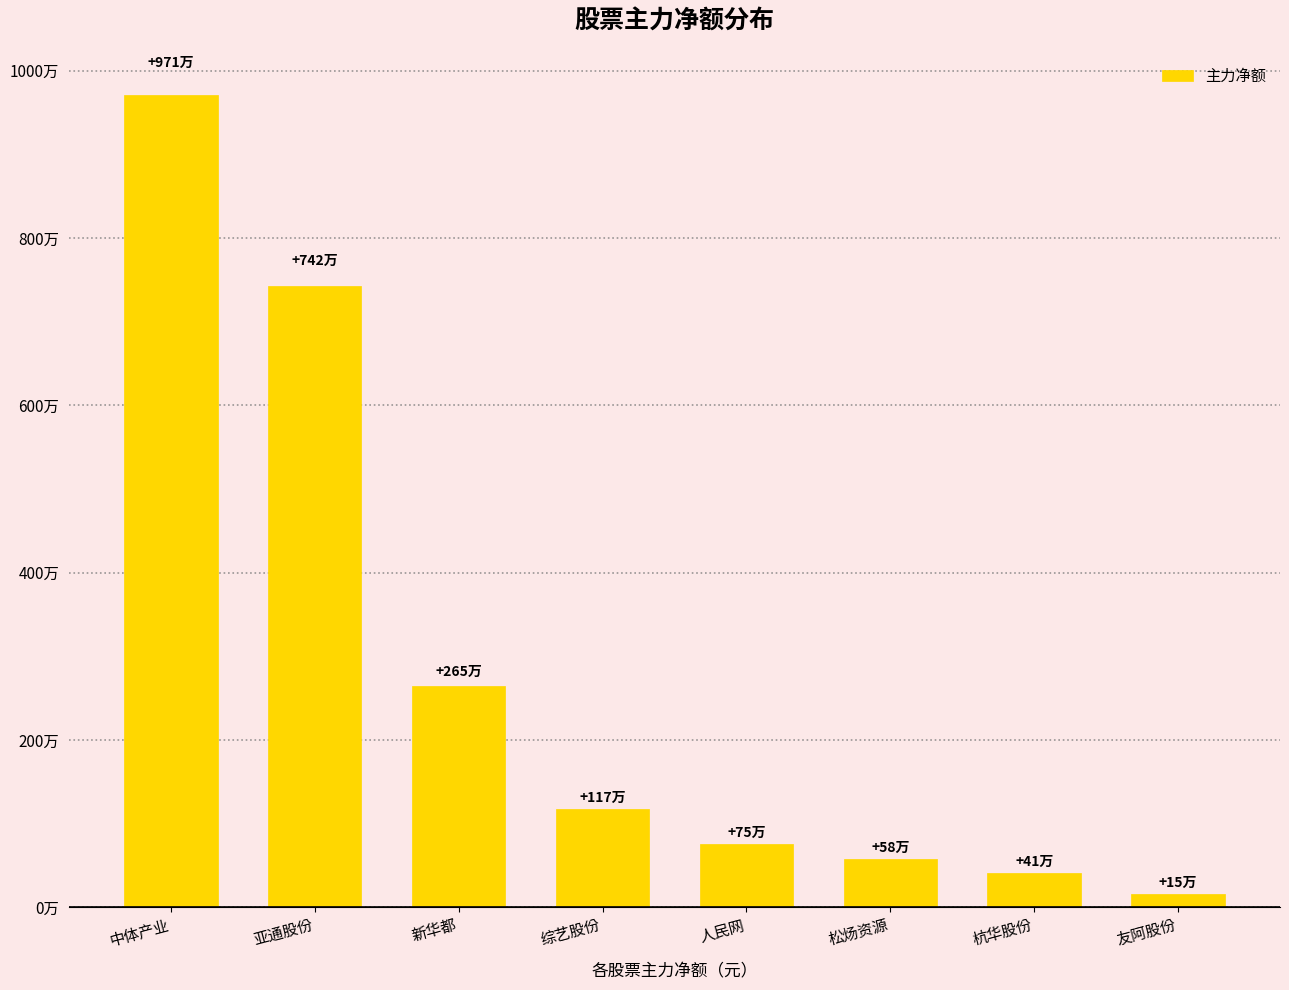

What is the label of the 1st bar from the left?

中体产业